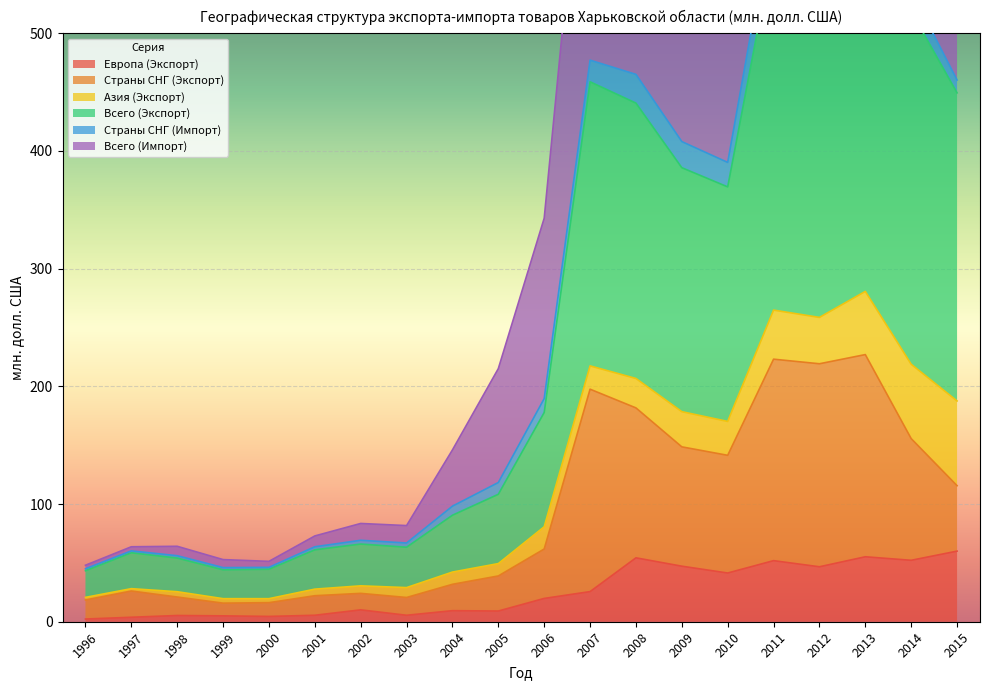

List the labels in order of Европа (Экспорт) value, largest first.

2015, 2013, 2008, 2014, 2011, 2009, 2012, 2010, 2007, 2006, 2002, 2004, 2005, 2001, 2003, 1998, 1999, 2000, 1997, 1996